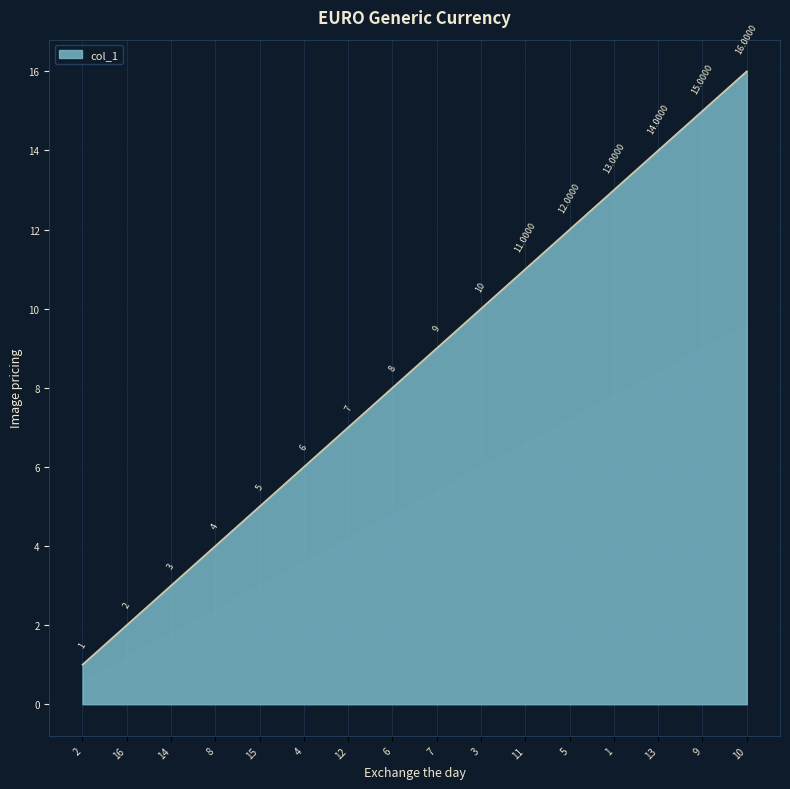

Reading left to right, list all the values displayed in this chart.

1	2	3	4	5	6	7	8	9	10	11	12	13	14	15	16